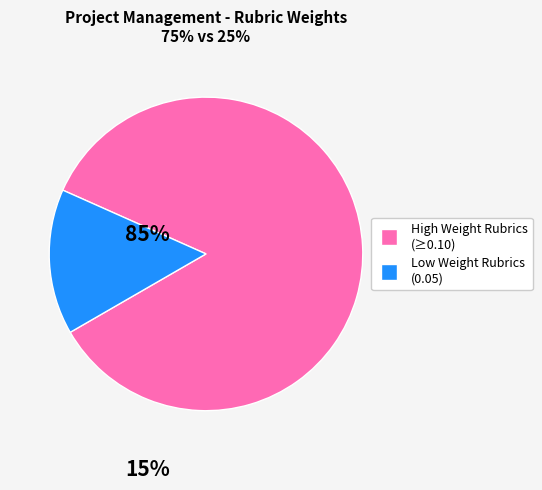

Does any single category account for the majority?

Yes